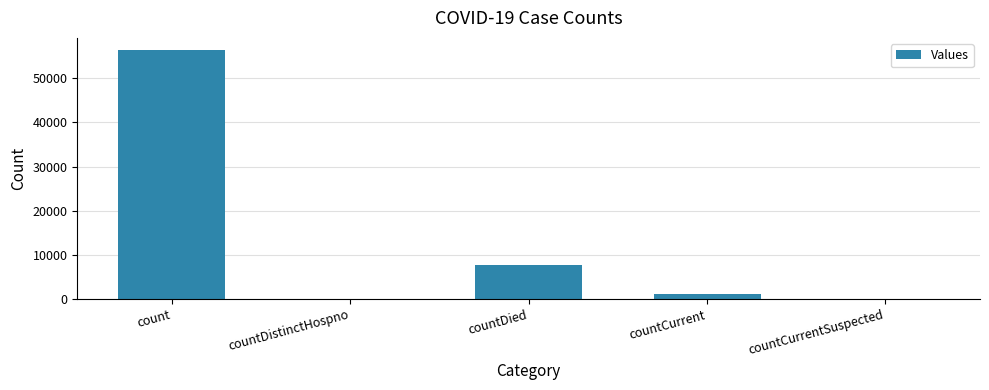

At which label is the value closest to 28151?

countDied